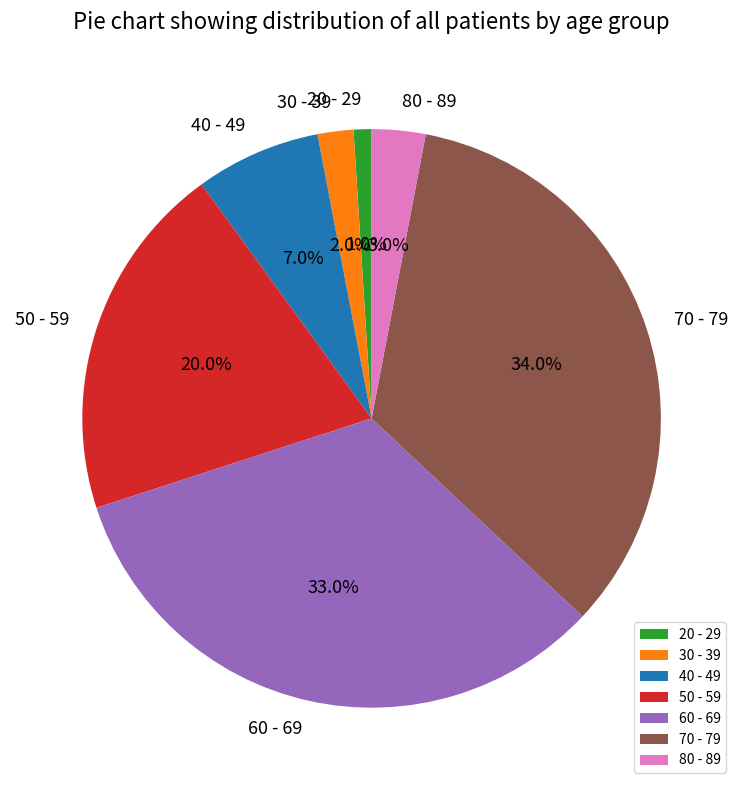

Which category has the biggest portion of the pie?

70 - 79